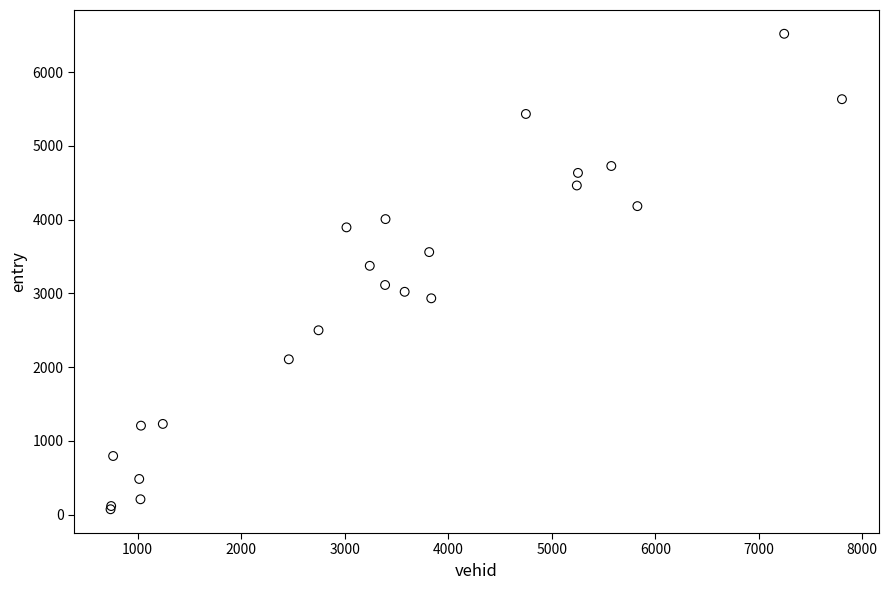

What Y value in the scatter plot is closest to 3296?

3374.0